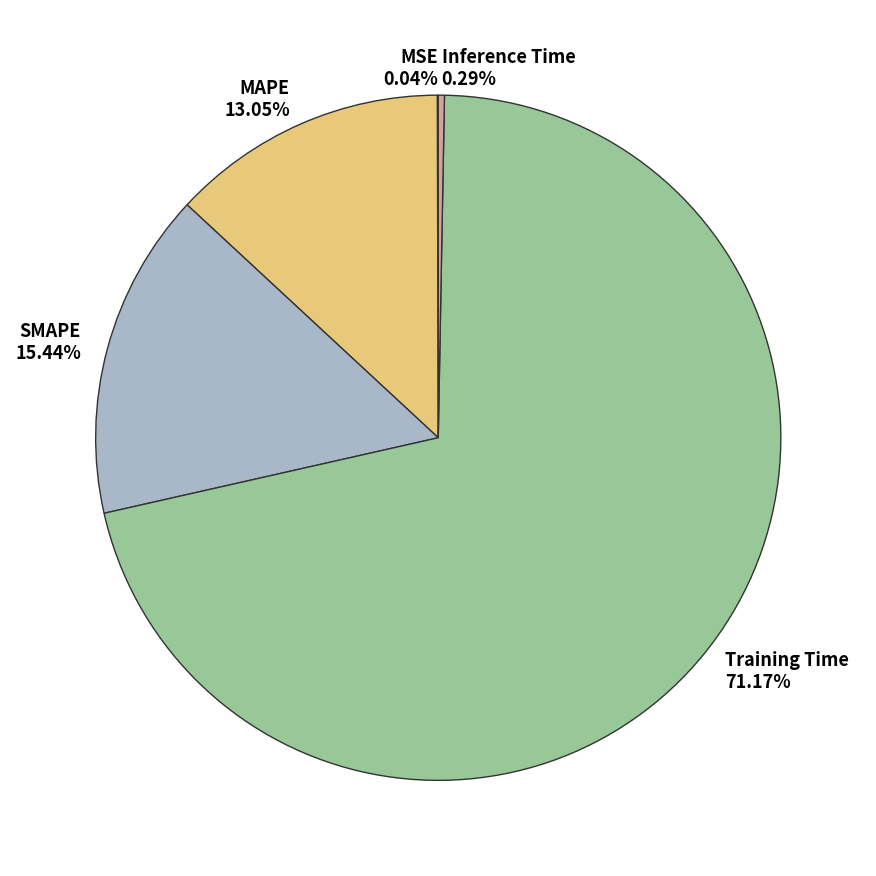

Which has a higher value, MAPE or Training Time?

Training Time